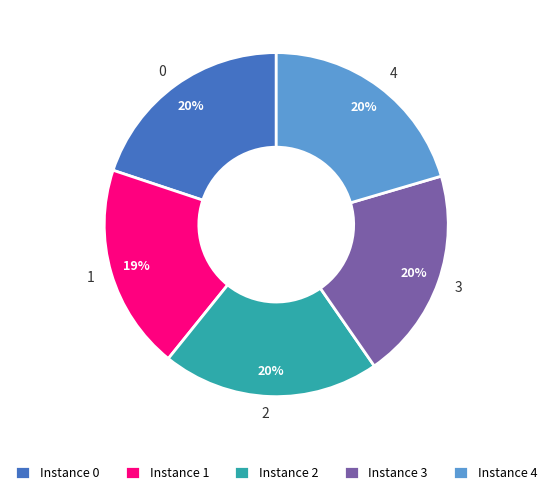

Approximately how many times larger is the value at 3 compared to 0?

1.0